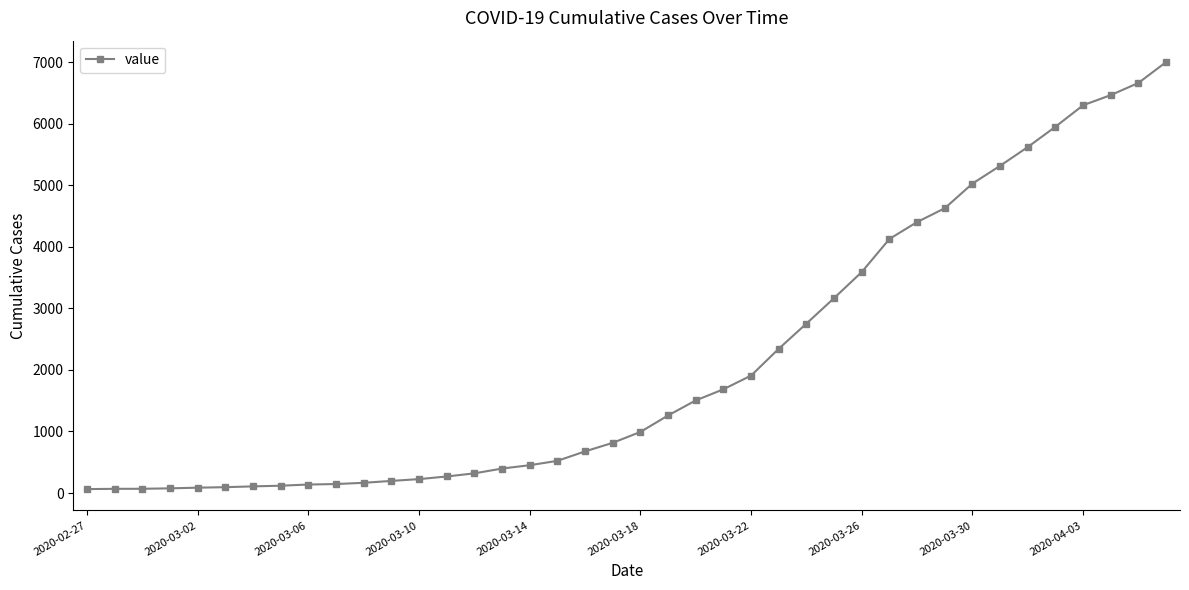

What is the sum of all values?

85740